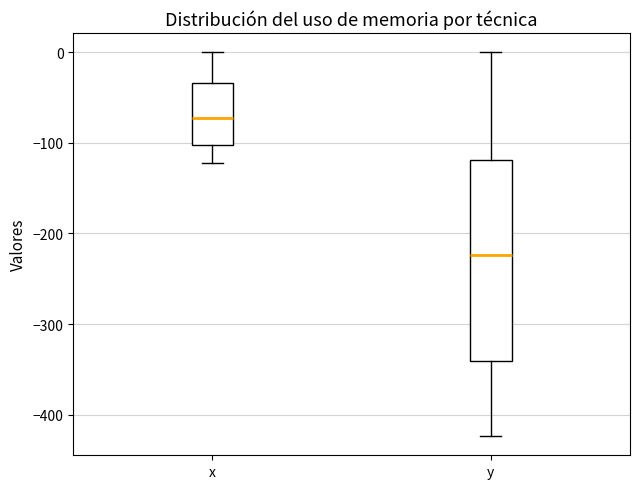

Reading left to right, read every box against the y-axis: the position of its median line, the range the box covers, and the ends of its whiskers. The values are not printed on the chart, so give them approximately, as read against the axis.

x: median -70, box -100 to -30, whiskers -120 to 0
y: median -220, box -340 to -120, whiskers -420 to 0